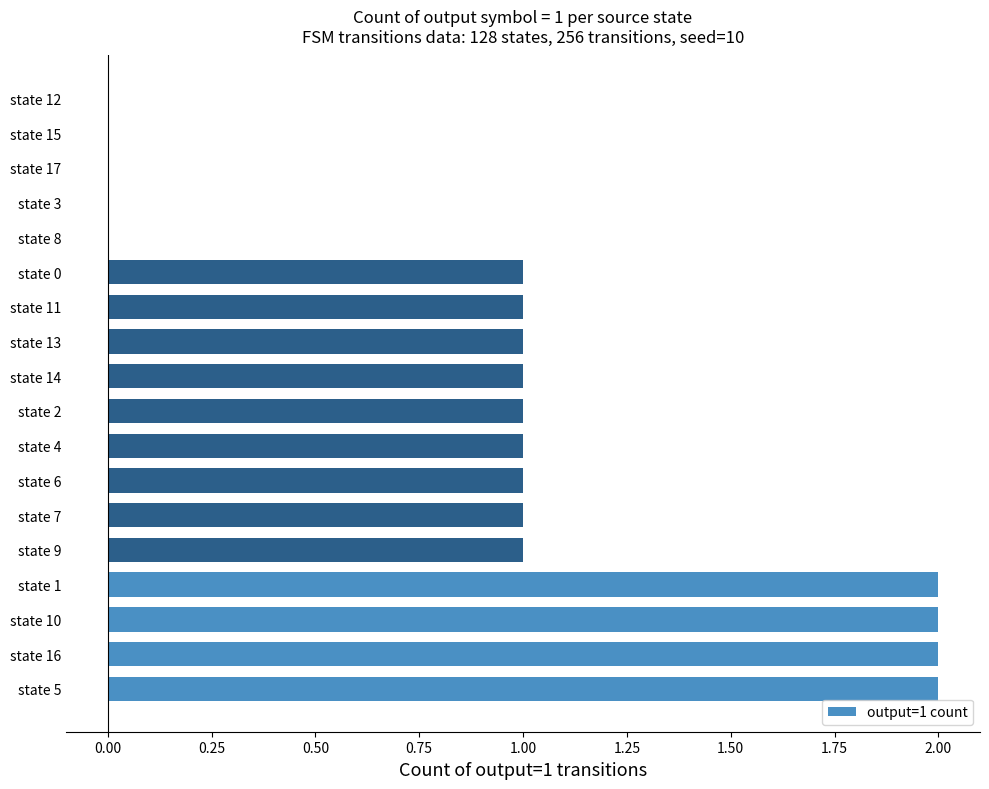

Is it true that the value at state 8 is 0?

True